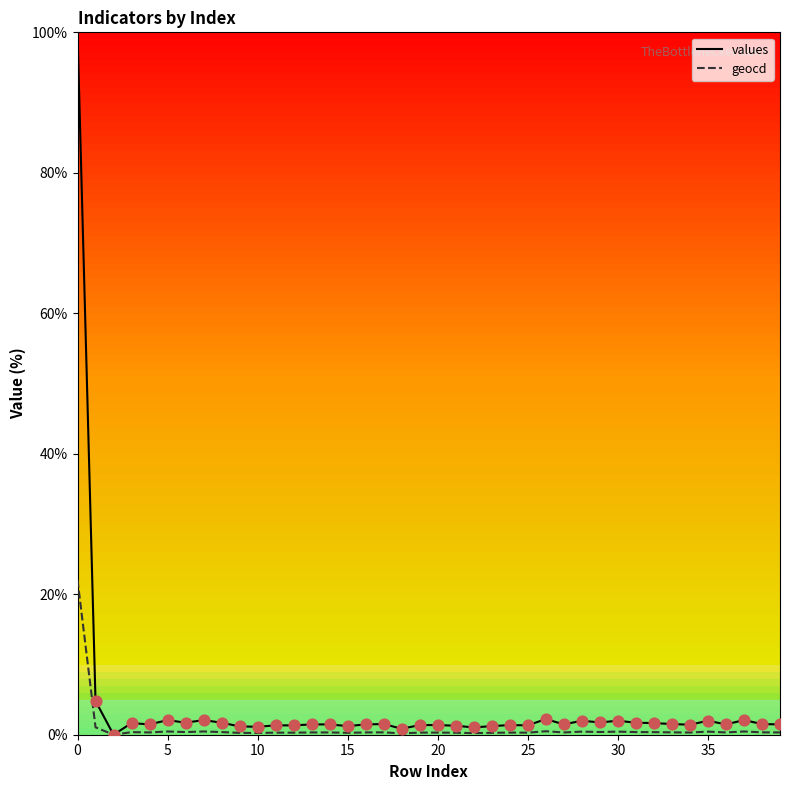

Which series contains the highest Y value?

values